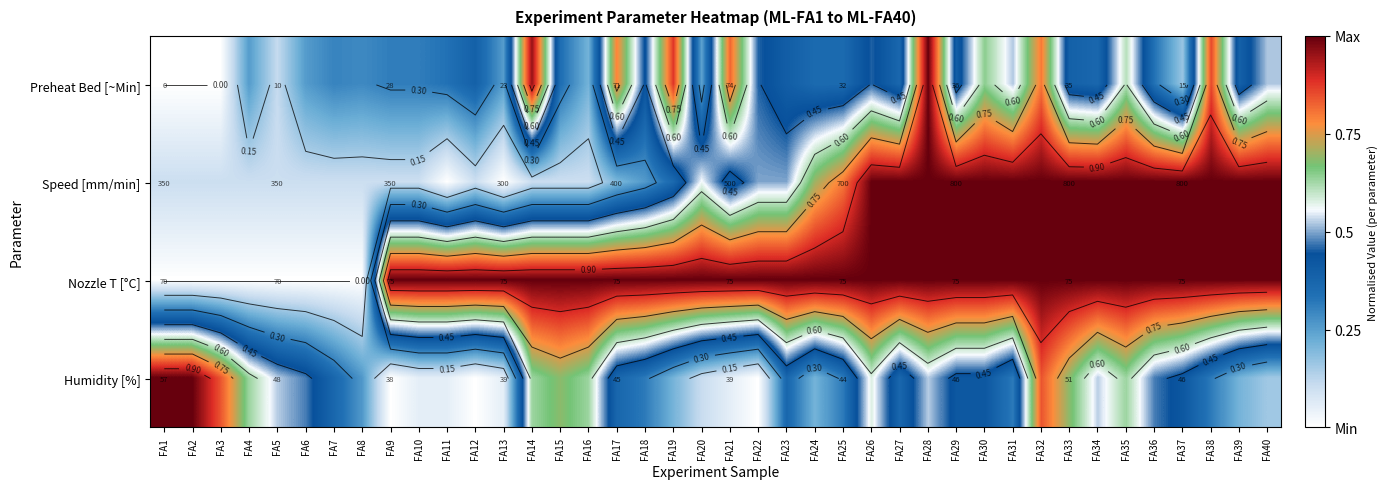

What is the maximum value for Speed [mm/min]?

1.0